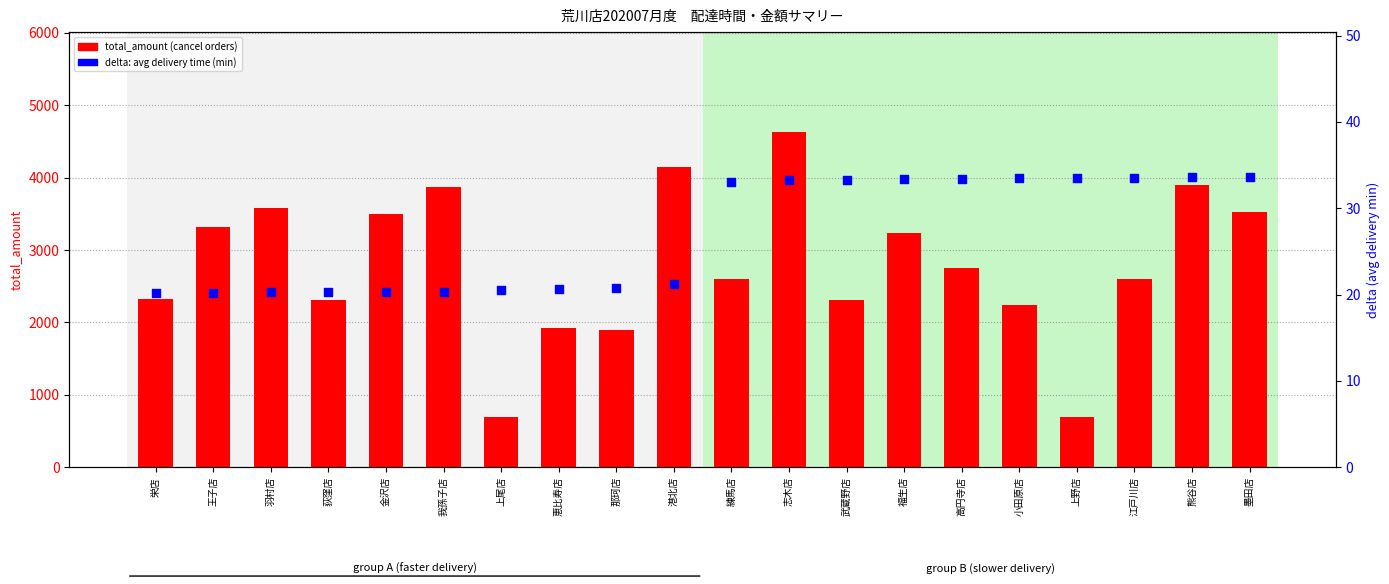

Which series contains the lowest Y value?

delta (avg delivery min)